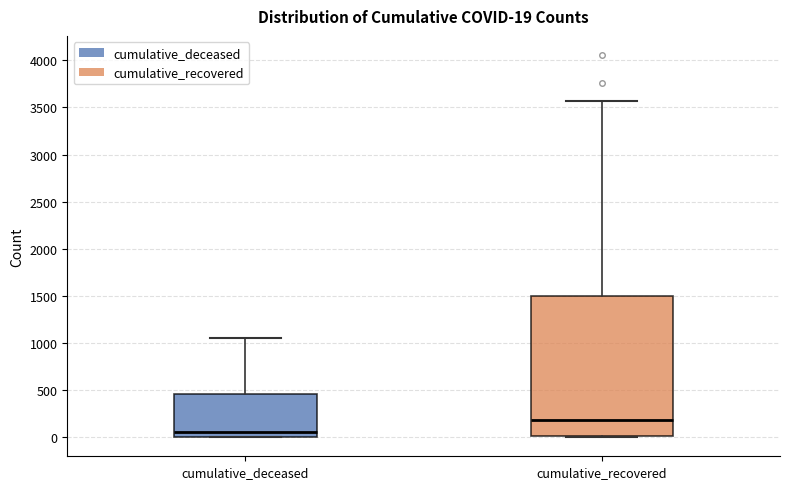

Which box is the tallest, from its lower edge to its upper edge?

cumulative_recovered